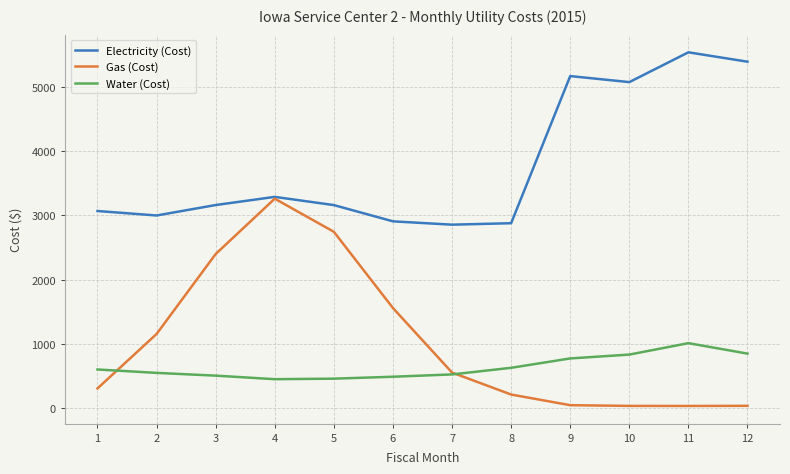

At 2, list the series in order from largest to smallest.

Electricity (Cost), Gas (Cost), Water (Cost)